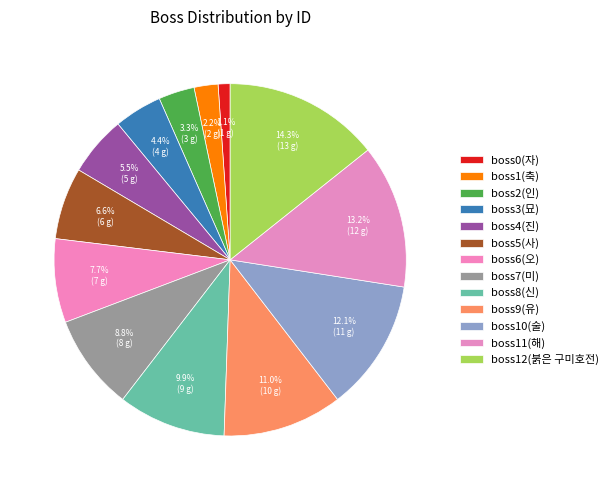

What percentage is the boss8(신) slice, to the nearest percent?

10%